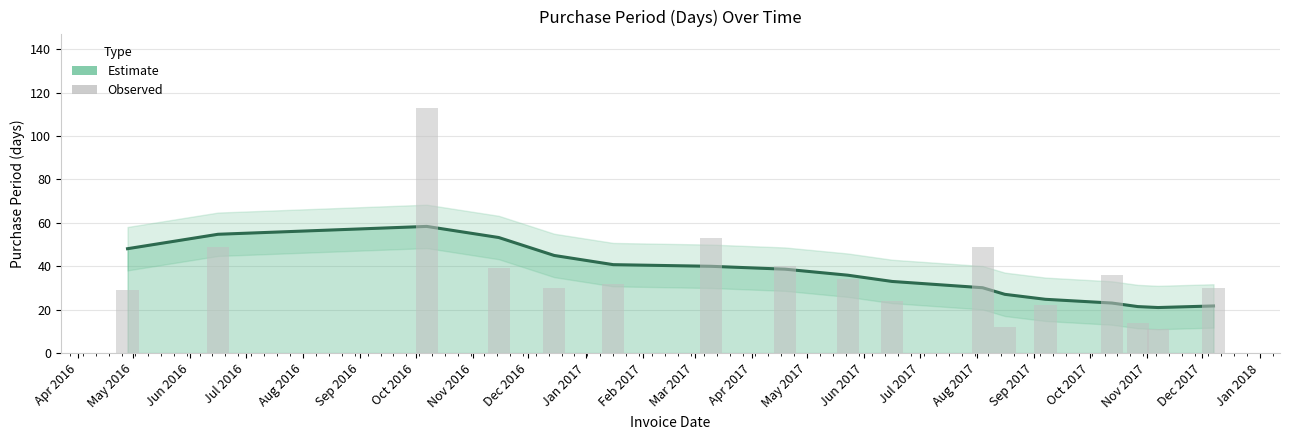

What is the label of the 15th bar from the right?

Jun 2016